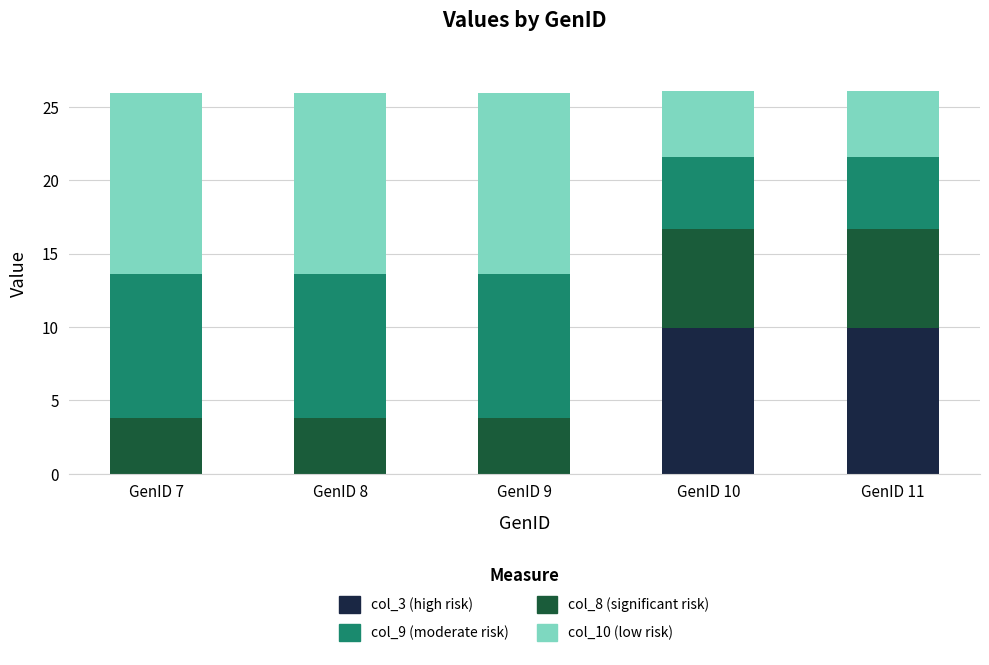

How many categories are shown in the chart?

5